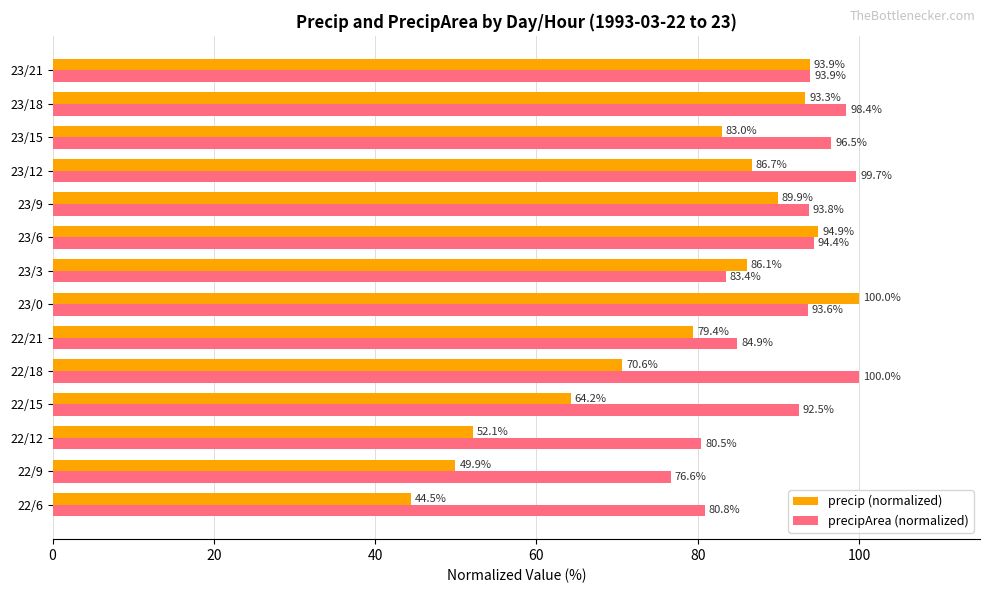

Count the number of categories in the chart.

14